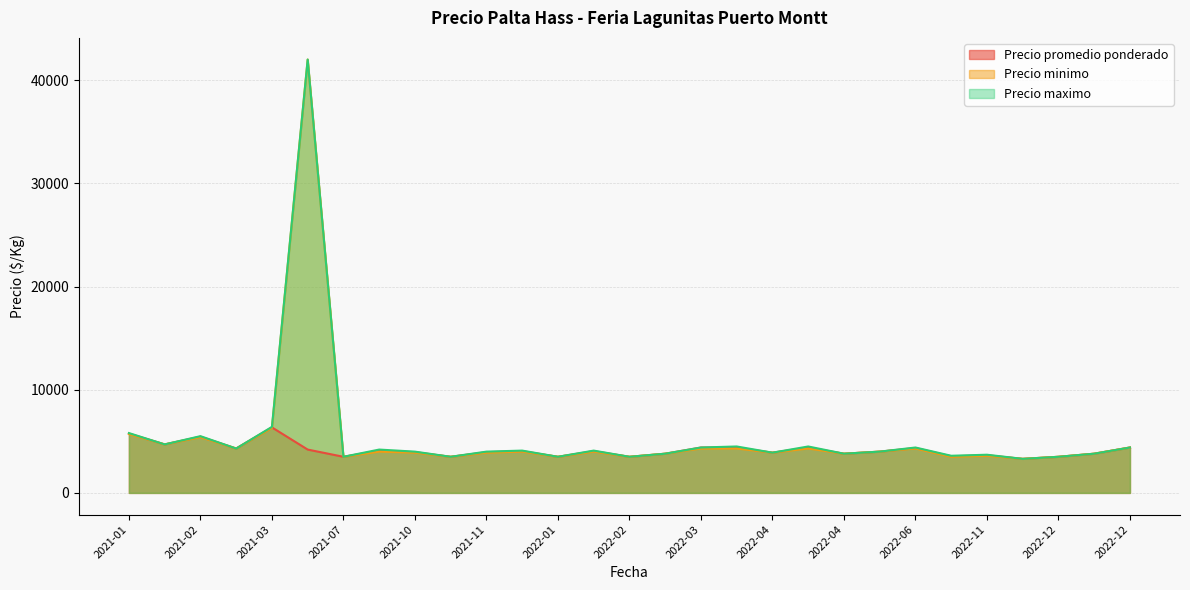

How many data points in Precio promedio ponderado are above 4000?

14